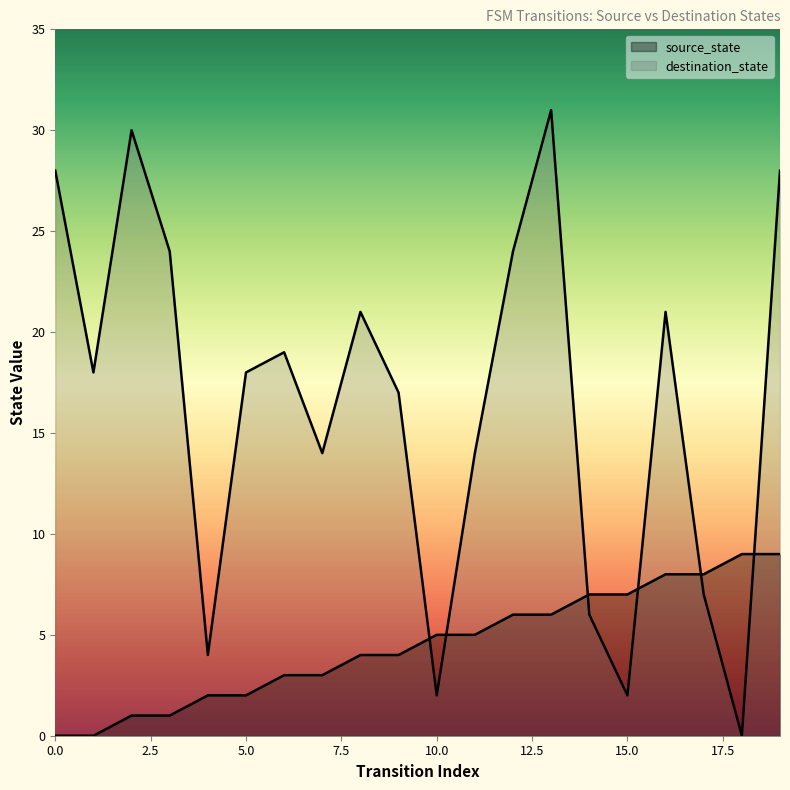

List the labels in order of destination_state value, smallest first.

18, 10, 15, 4, 14, 17, 7, 11, 9, 1, 5, 6, 8, 16, 3, 12, 0, 19, 2, 13